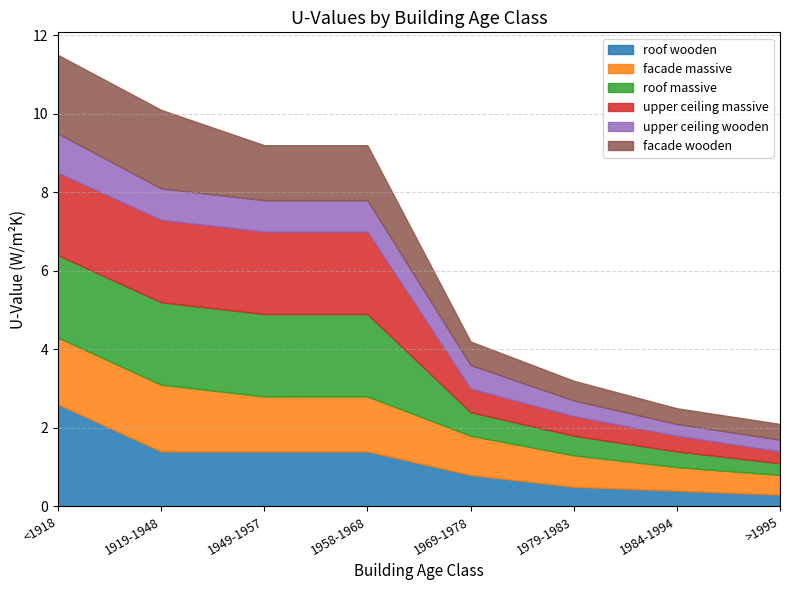

What is the label of the 2nd point from the left?

1919-1948